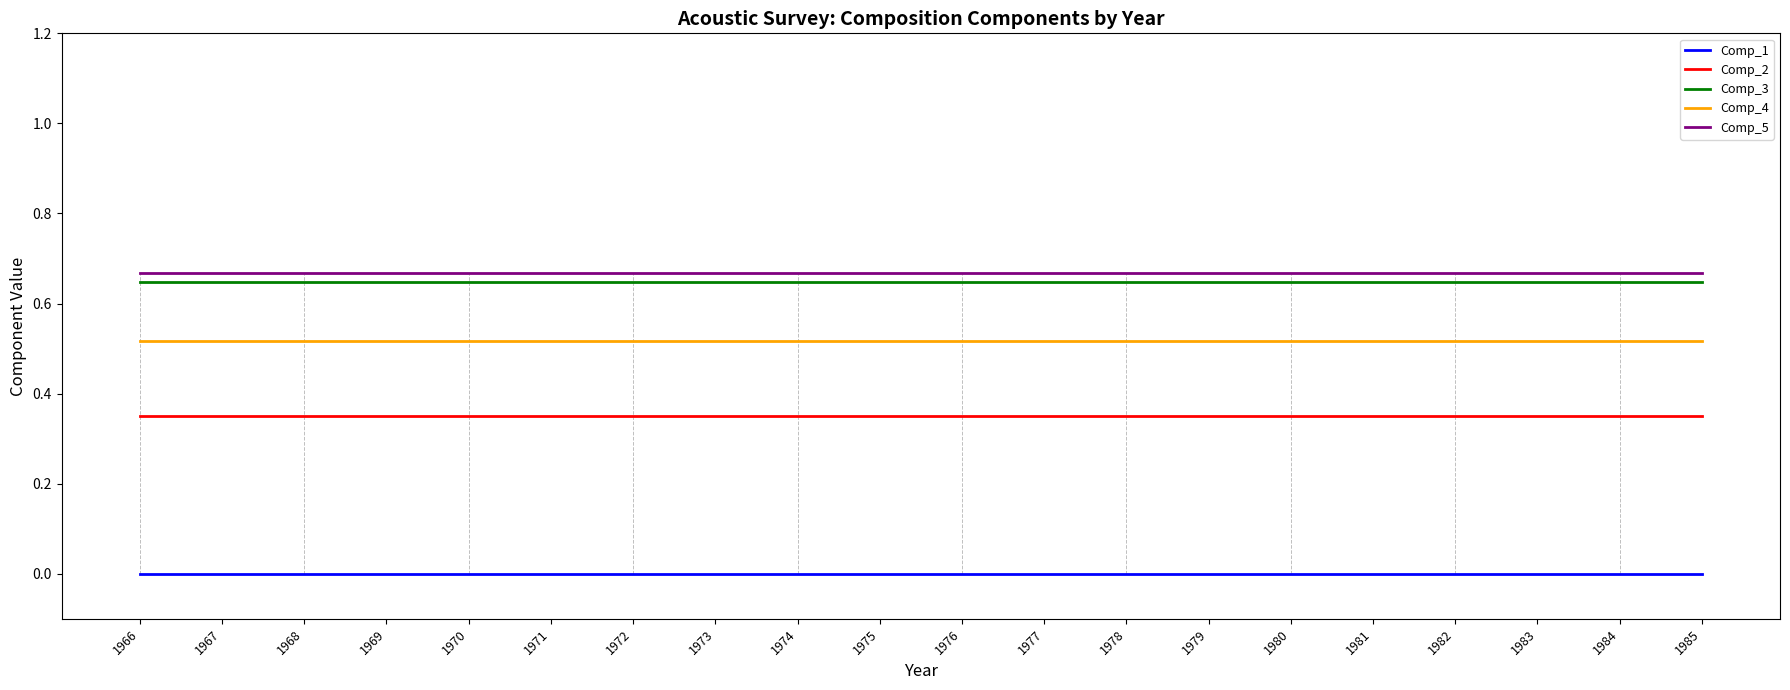

True or false: Comp_2 and Comp_3 intersect in this chart.

False